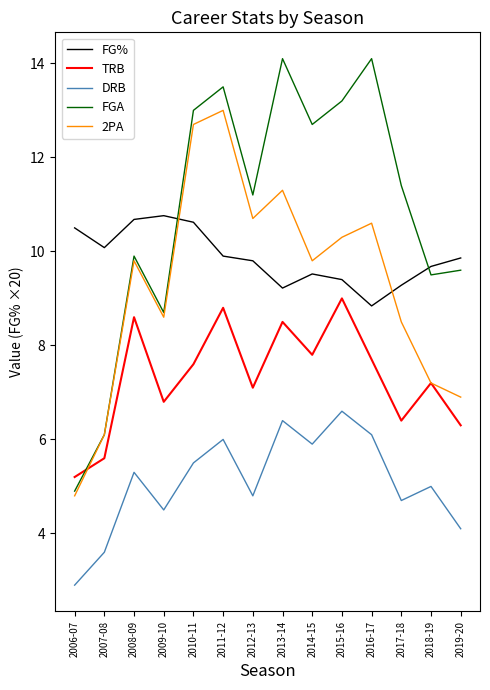

Where is the first local maximum for DRB?

2008-09